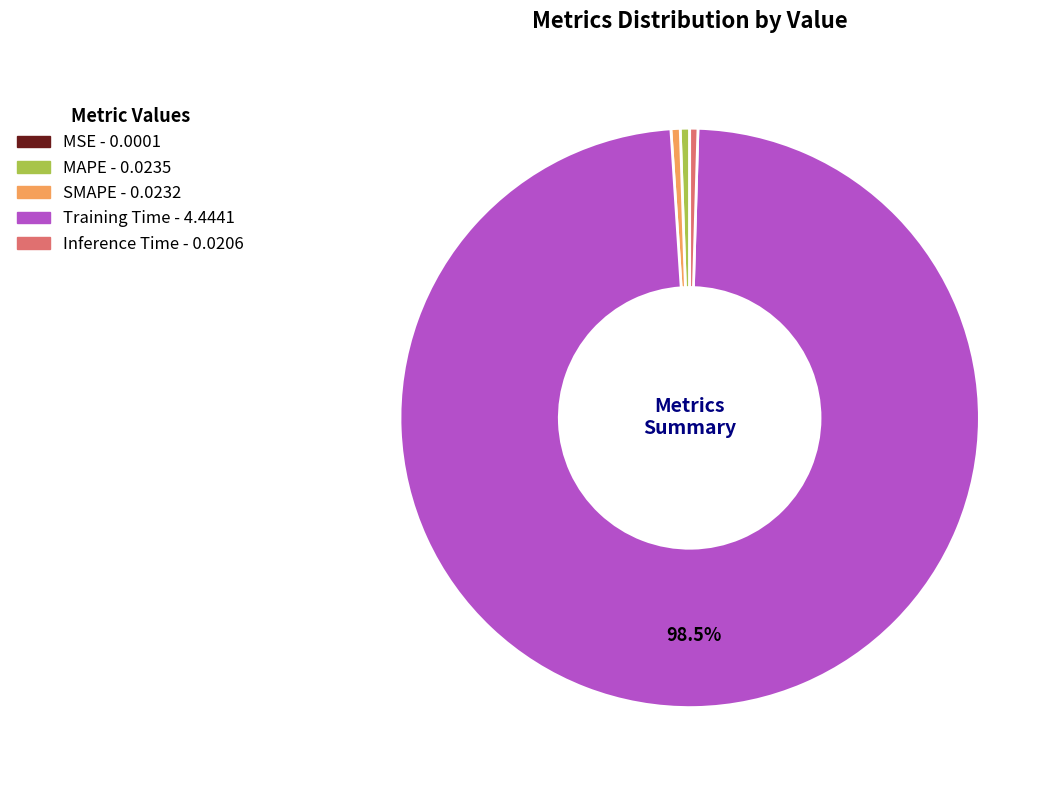

Which has a higher value, MAPE or Training Time?

Training Time